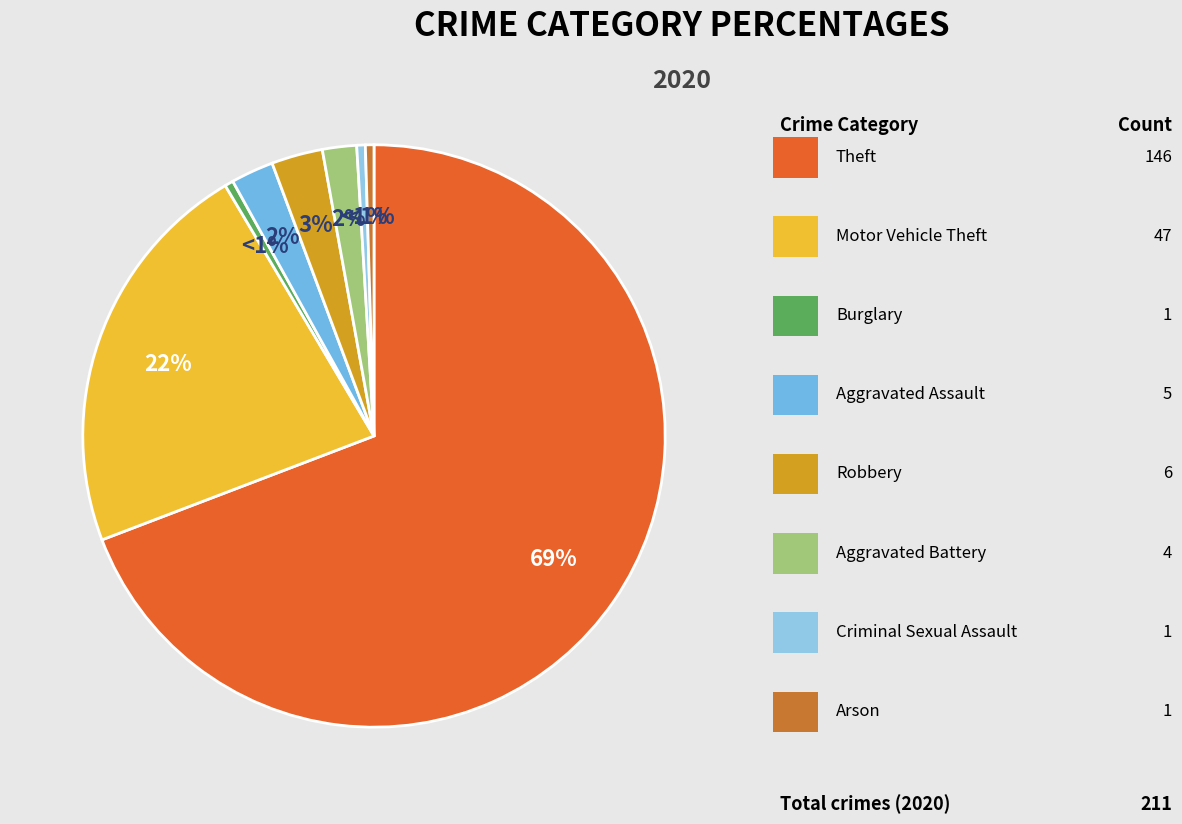

How many slices are in this pie chart?

8